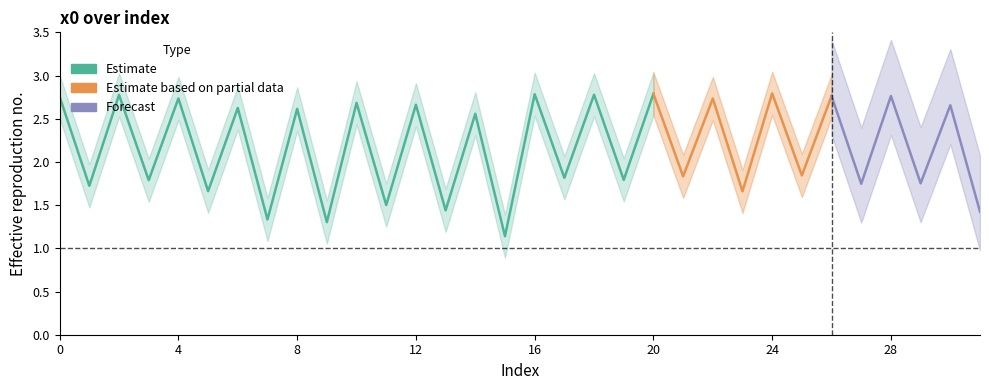

Reading left to right, what are all the values shown in this chart?

0=2.8	1=1.7	2=2.8	3=1.8	4=2.7	5=1.7	6=2.6	7=1.3	8=2.6	9=1.3	10=2.7	11=1.5	12=2.7	13=1.4	14=2.6	15=1.1	16=2.8	17=1.8	18=2.8	19=1.8	20=2.8	21=1.8	22=2.7	23=1.7	24=2.8	25=1.8	26=2.8	27=1.7	28=2.8	29=1.8	30=2.7	31=1.4